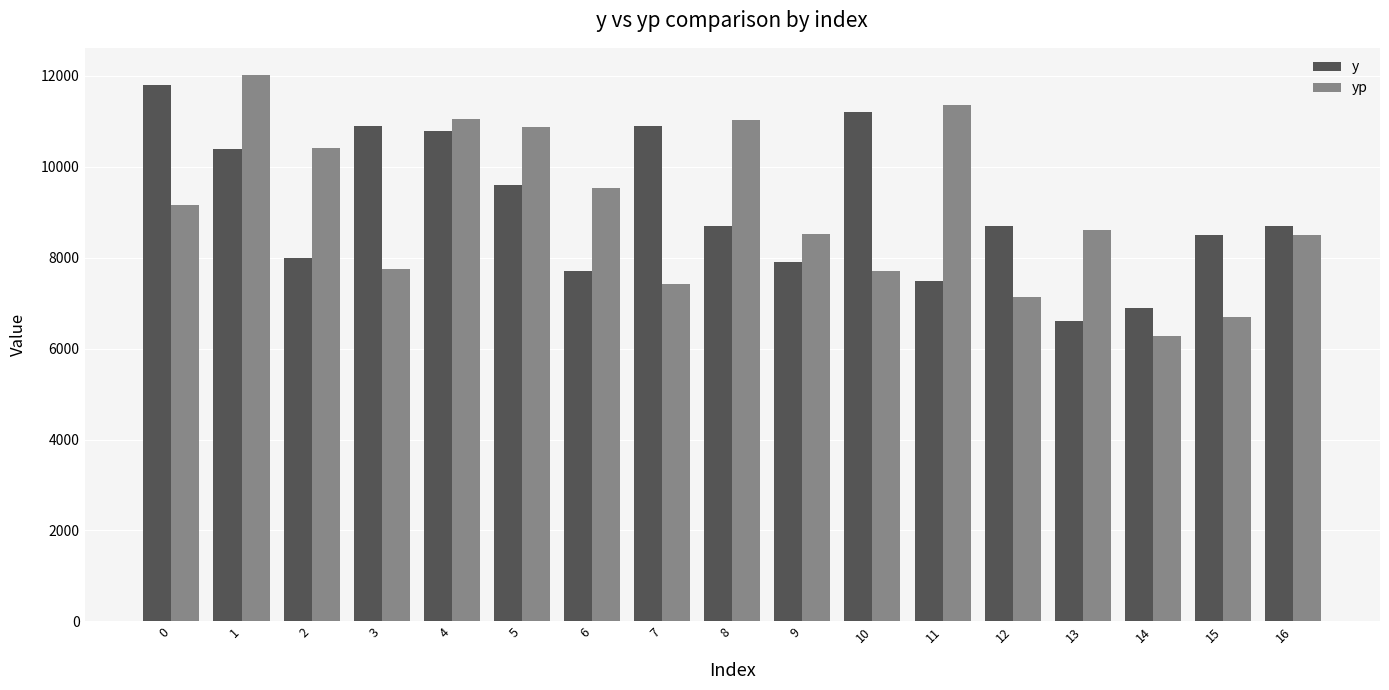

What is the sum of all yp values?

154099.5